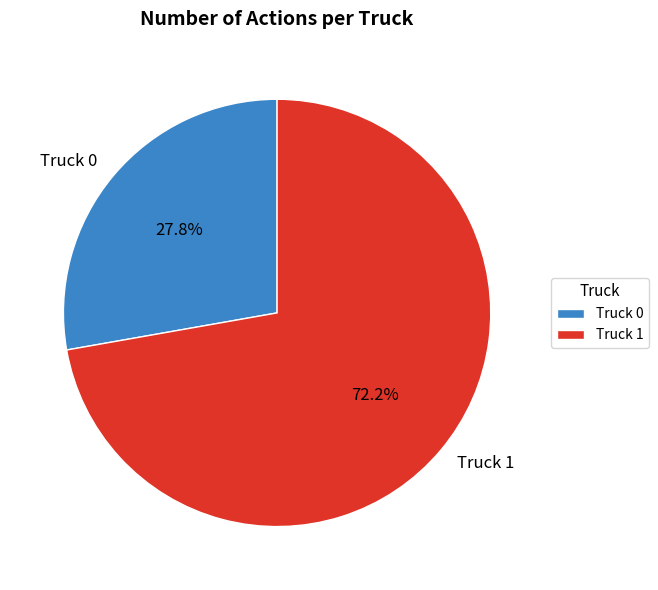

To the nearest percent, what is the difference between the largest and smallest slice percentages?

44%